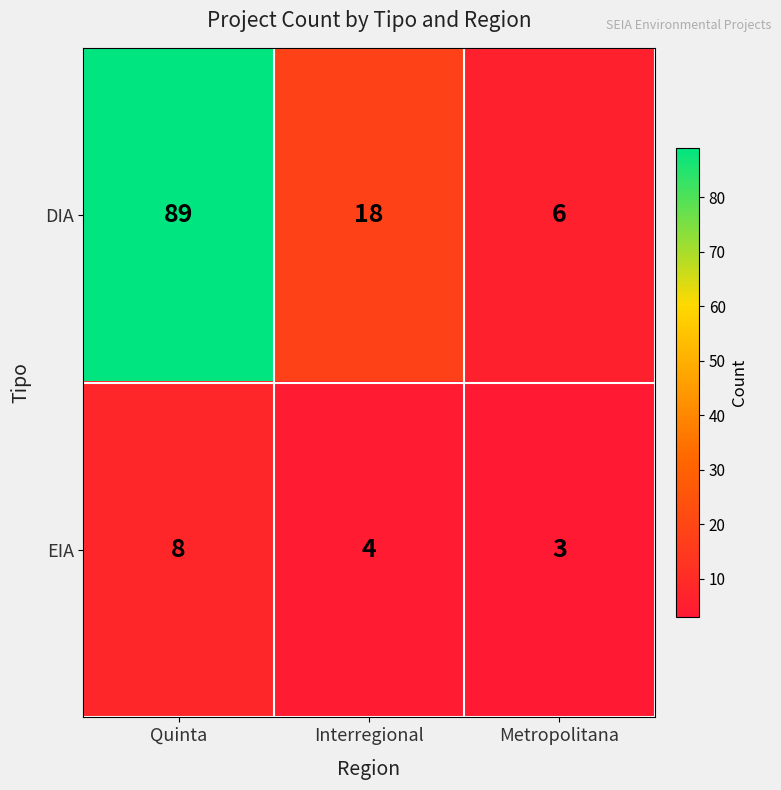

List the labels in order of DIA value, largest first.

Quinta, Interregional, Metropolitana